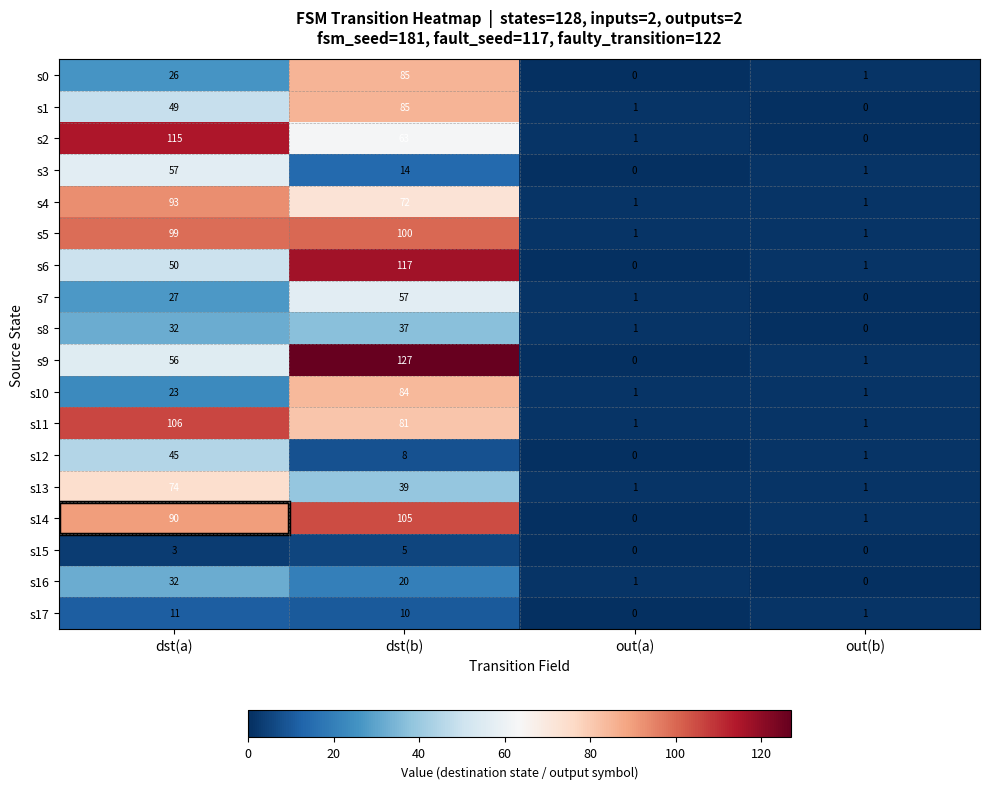

Which series has the largest total across all categories?

s5